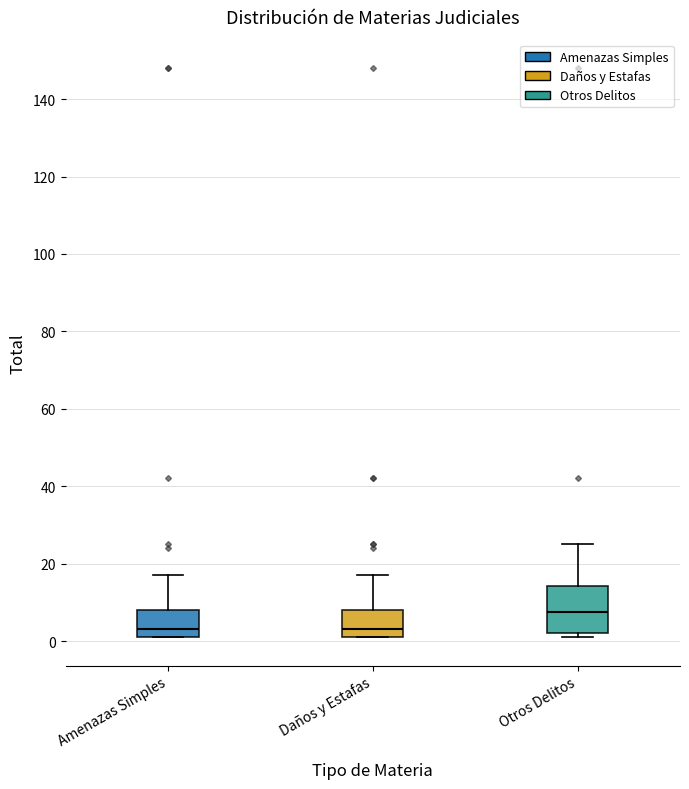

Where does the upper whisker of the box for Otros Delitos end on the y-axis? The values are not printed on the chart, so give them approximately, as read against the axis.

26